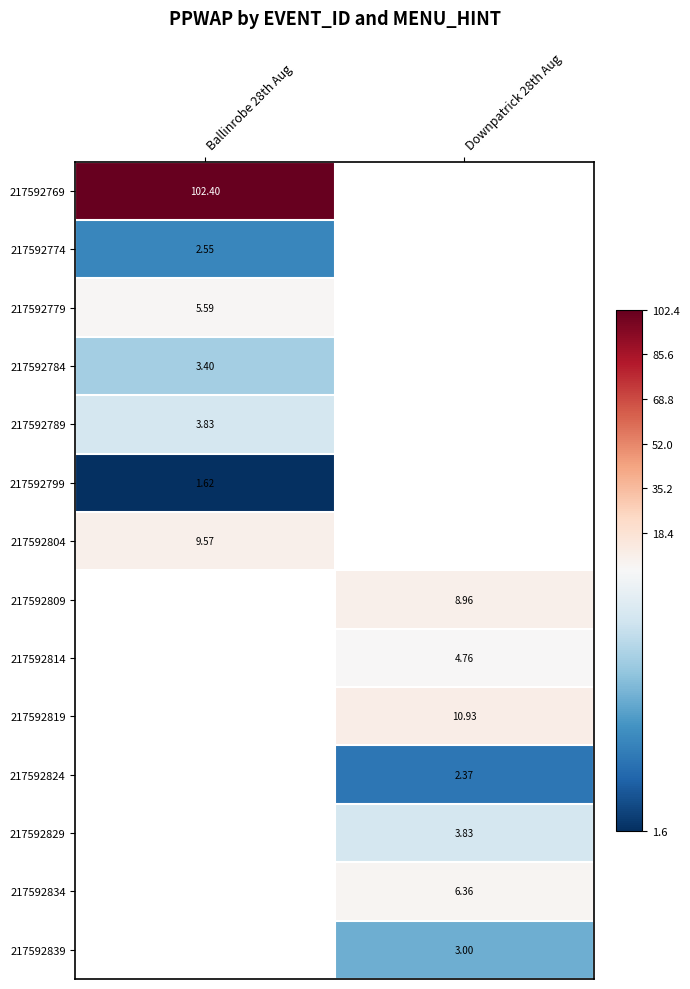

At which label does 217592799 reach its peak?

Ballinrobe 28th Aug